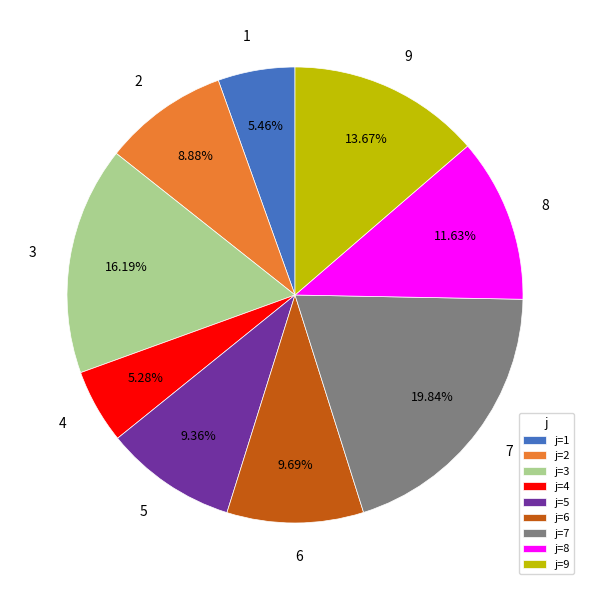

Does 1 represent more than half of the total?

No